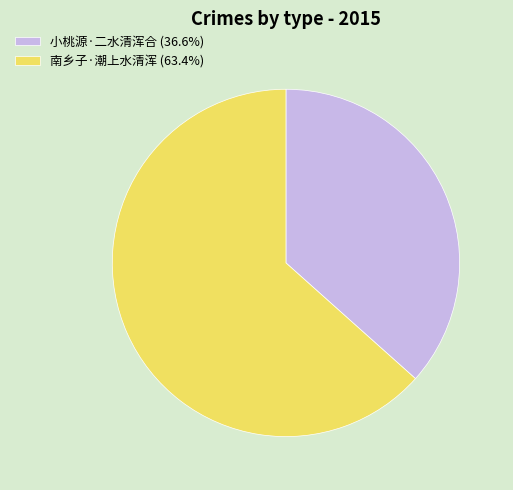

Approximately how many times larger is the value at 南乡子·潮上水清浑 compared to 小桃源·二水清浑合?

1.7